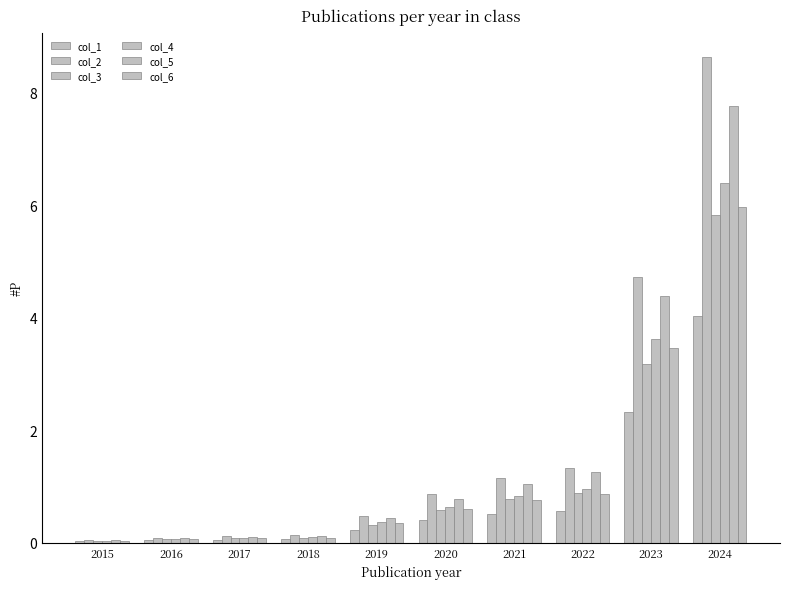

List the labels in order of col_4 value, largest first.

2024, 2023, 2022, 2021, 2020, 2019, 2018, 2017, 2016, 2015